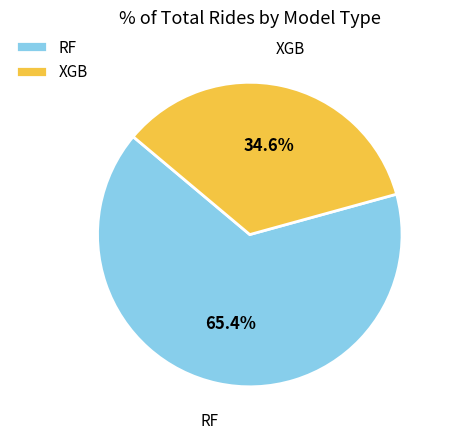

Combined, what portion of the pie is XGB and RF?

100.0%